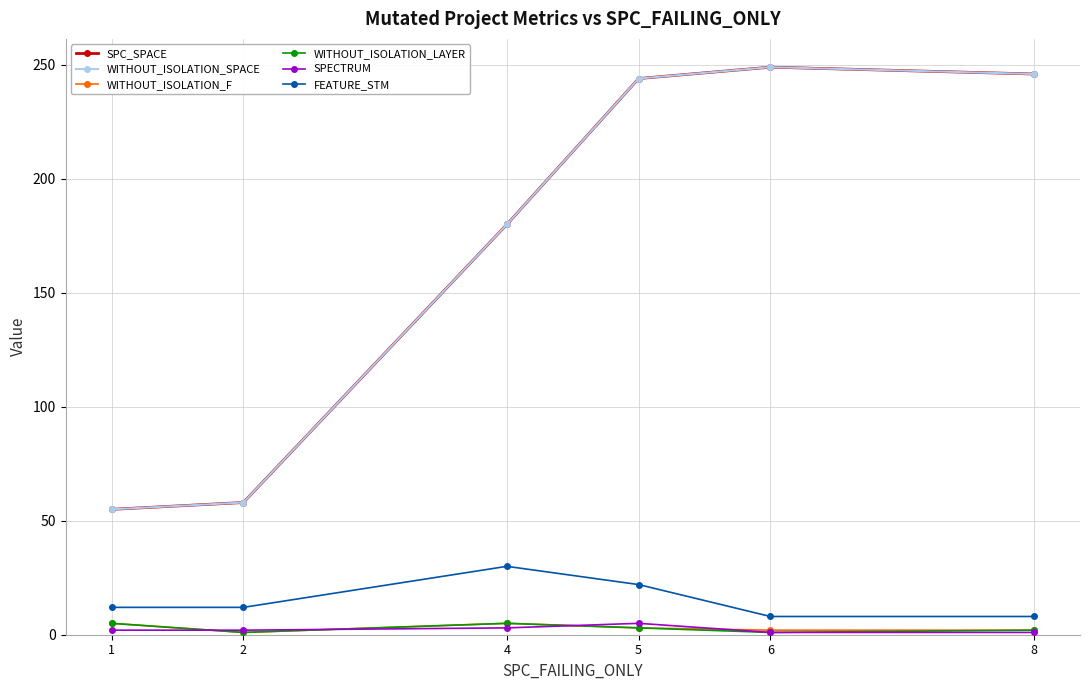

What is the greatest value displayed?

249